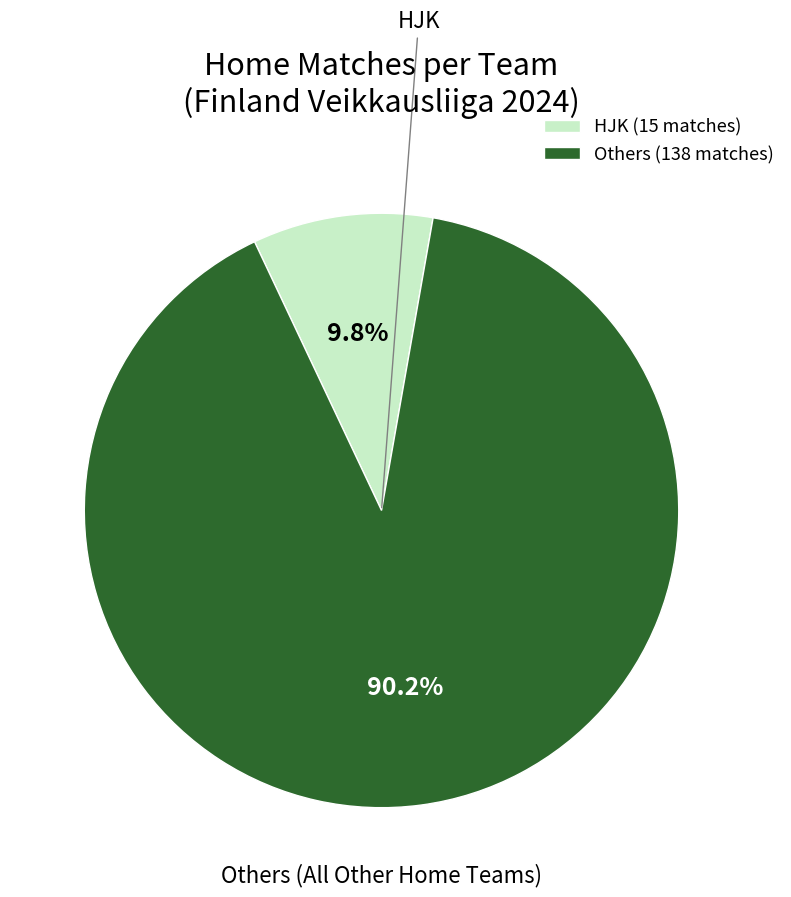

Combined, what portion of the pie is Others (138 matches) and HJK (15 matches)?

100.0%